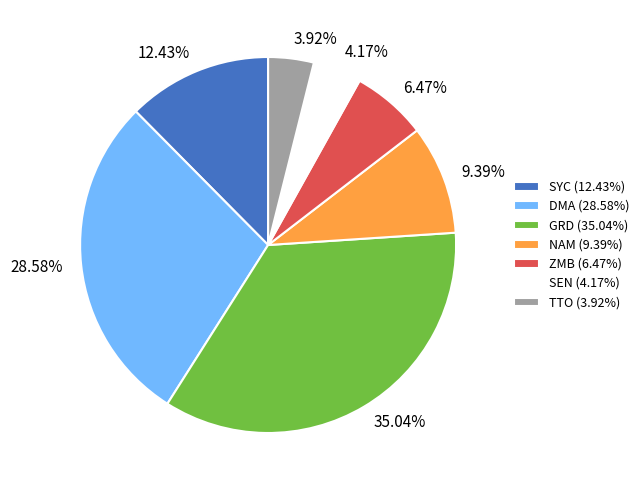

How many slices are in this pie chart?

7